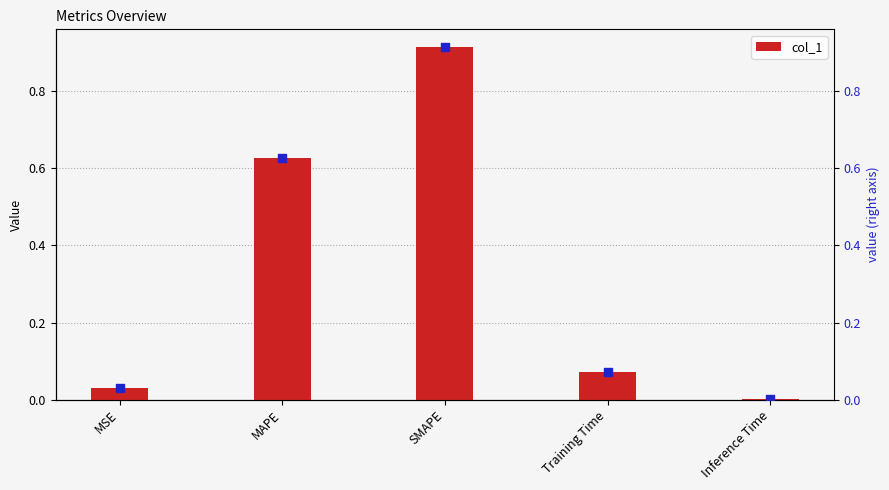

What is the total value across all series at MAPE?

1.3